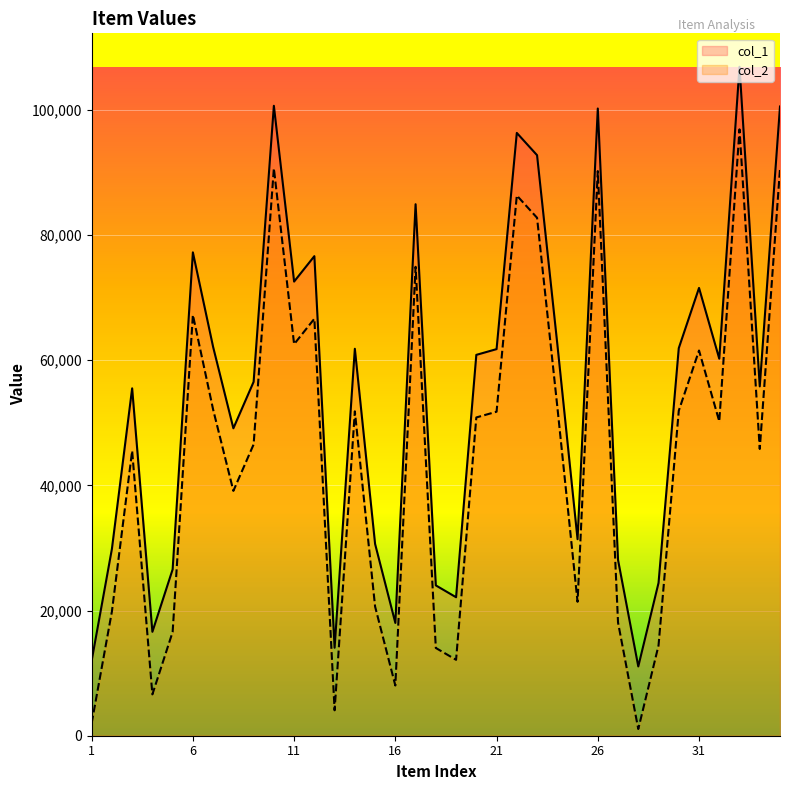

Which series has the largest total across all categories?

col_1